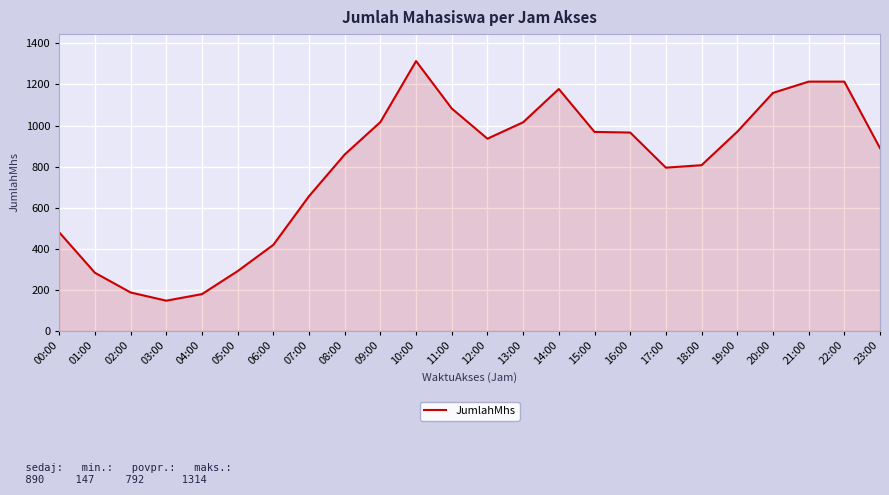

Read the value at 03:00, to the nearest 50.

150